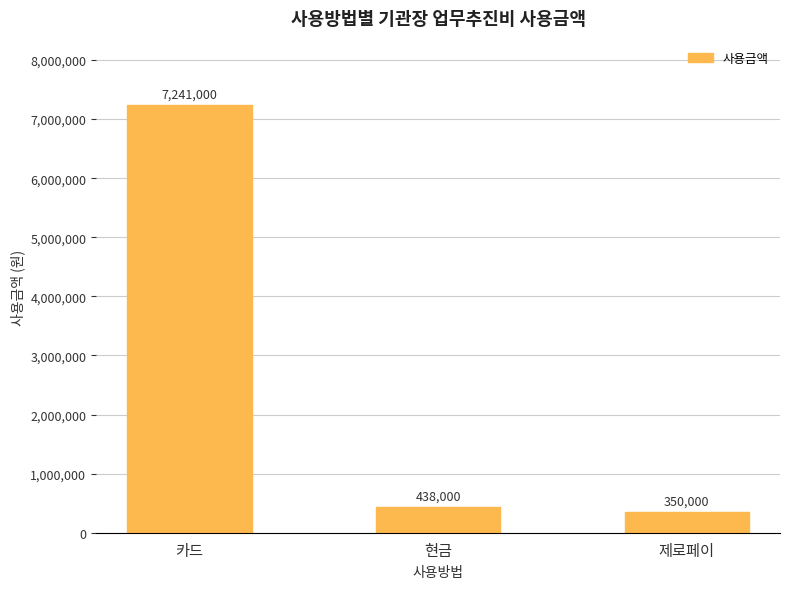

Reading left to right, transcribe all the data shown in this chart.

7241000	438000	350000